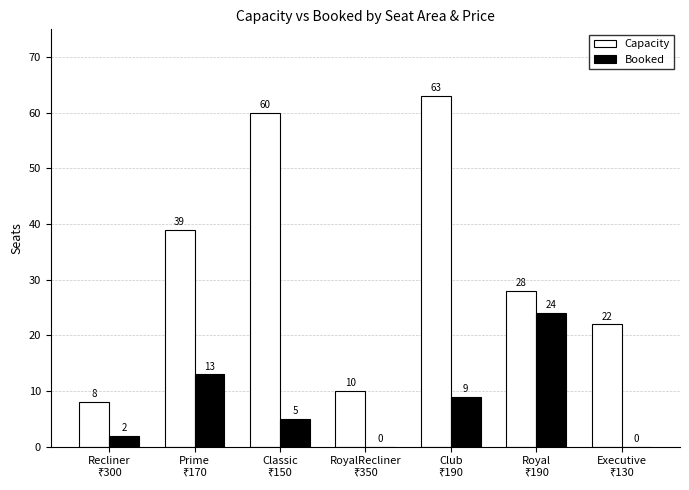

Which series has the largest total across all categories?

Capacity